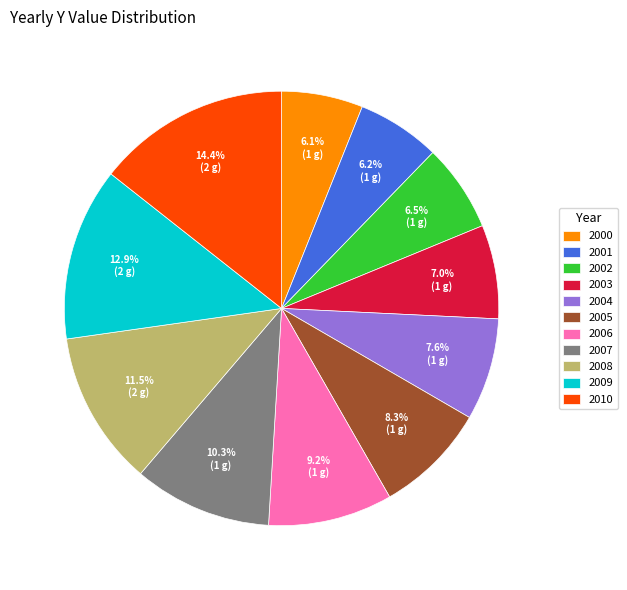

Do 2010 and 2007 together represent more than half of the pie?

No